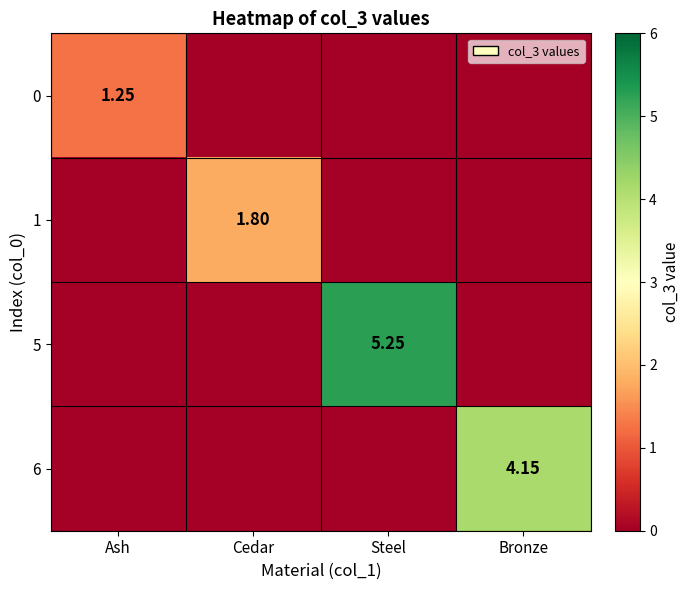

Which series changed the most between Ash and Steel?

5